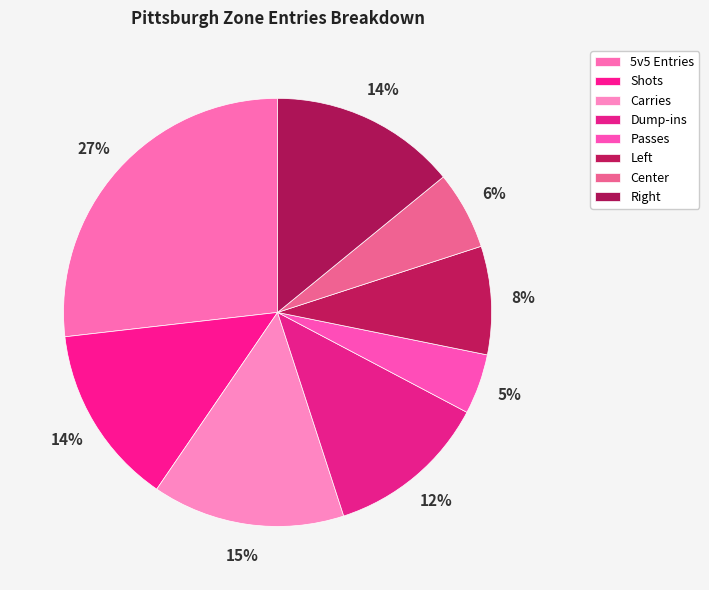

Do Dump-ins and 5v5 Entries together represent more than half of the pie?

No